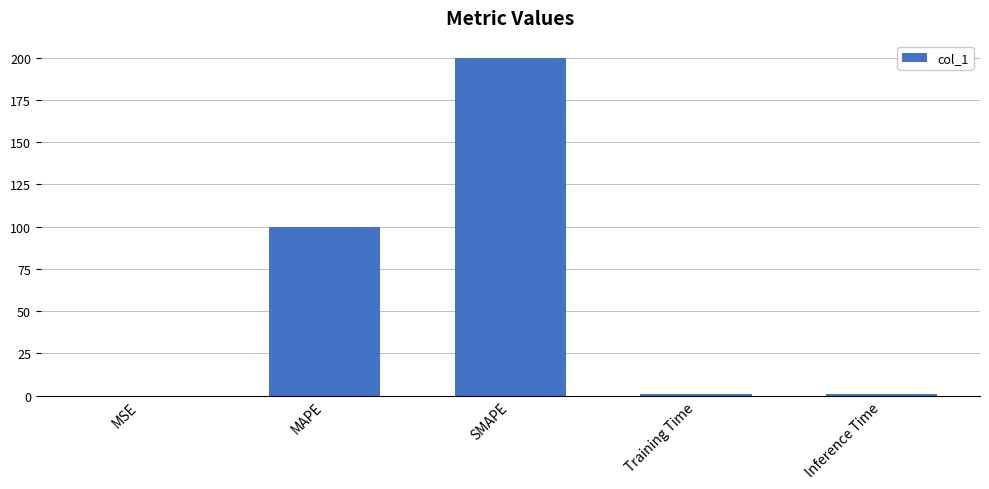

Which has a higher value, Training Time or SMAPE?

SMAPE